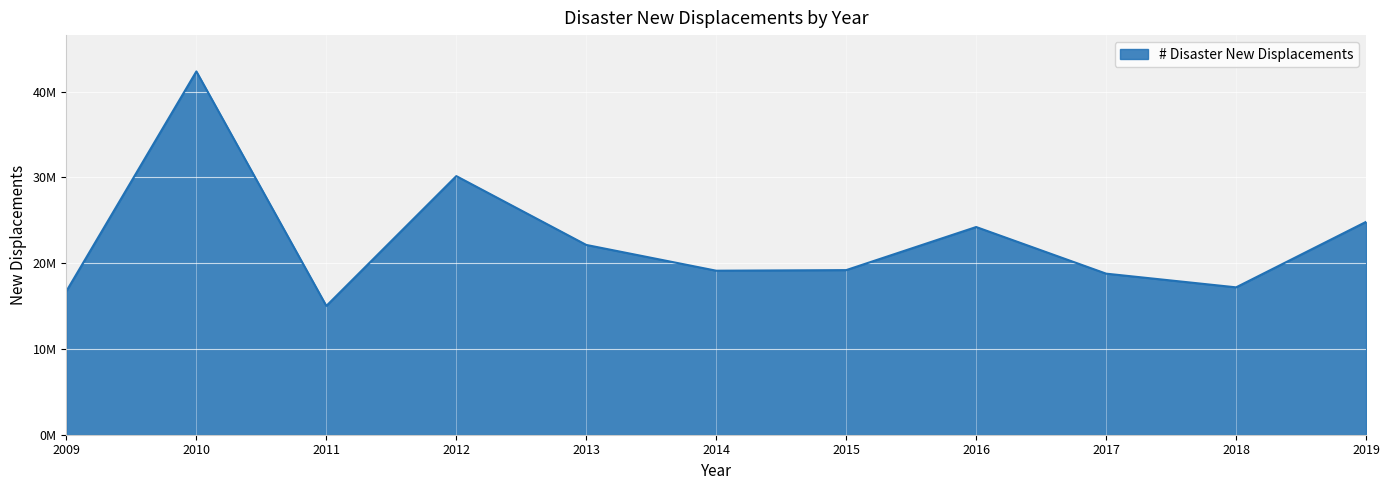

What is the ratio of the value at 2017 to the value at 2013?

0.8